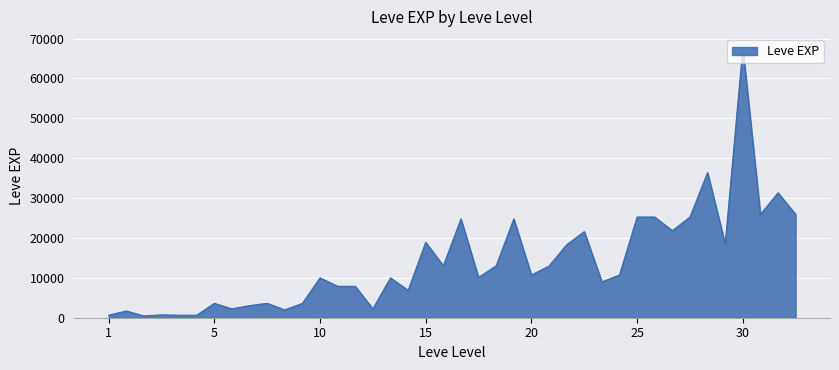

What is the maximum value shown in the chart?

67730